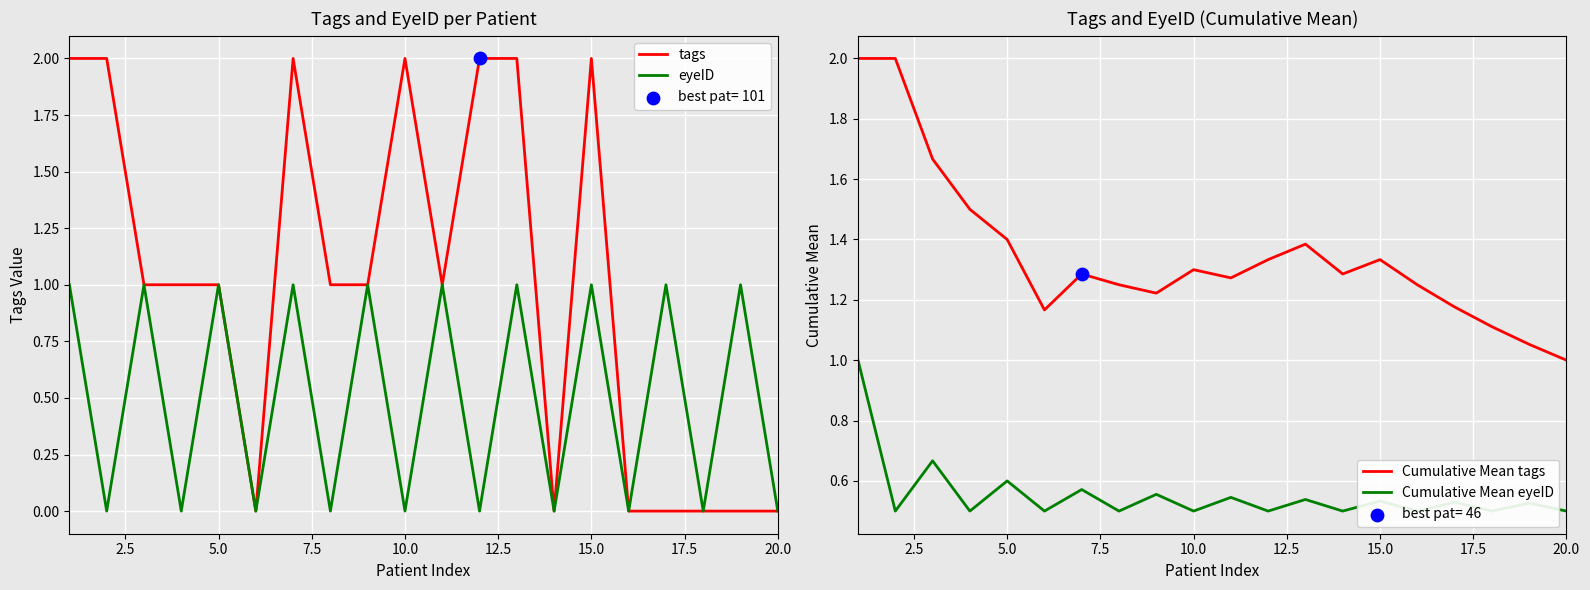

Which series has the widest spread of Y values?

tags